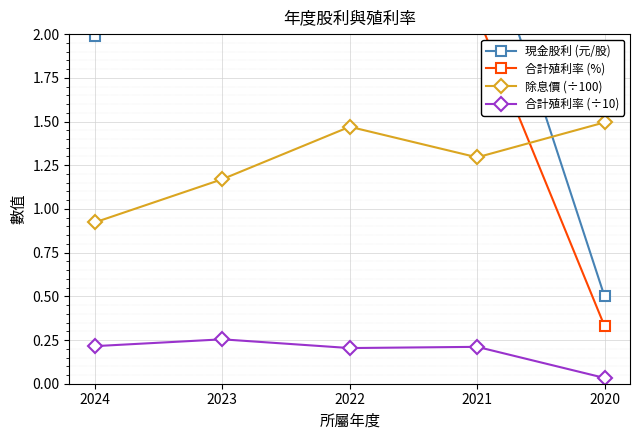

The value of 現金股利 (元/股) at 2024 is 2.0. True or false?

True